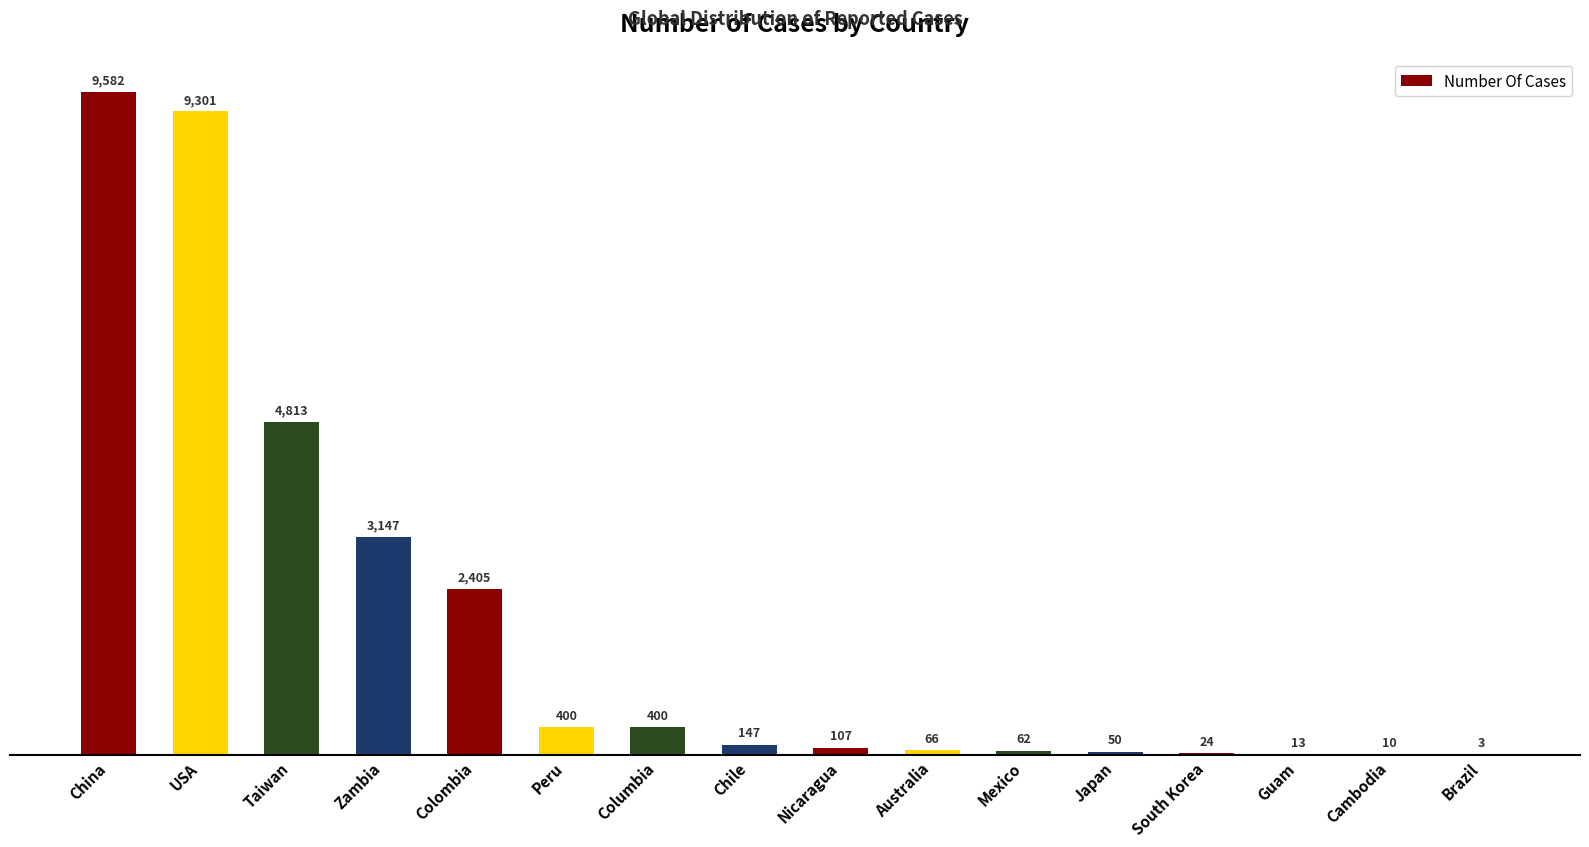

How many distinct data groups are displayed?

1